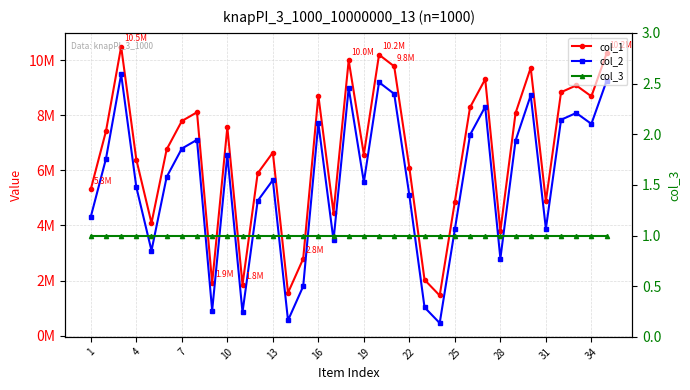

Is it true that col_1 equals 3242491 at 22?

False